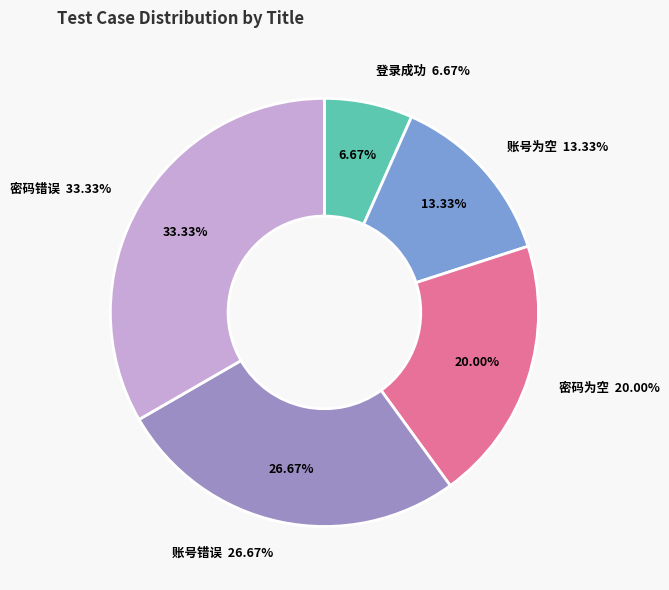

Does 登录成功 represent more than half of the total?

No